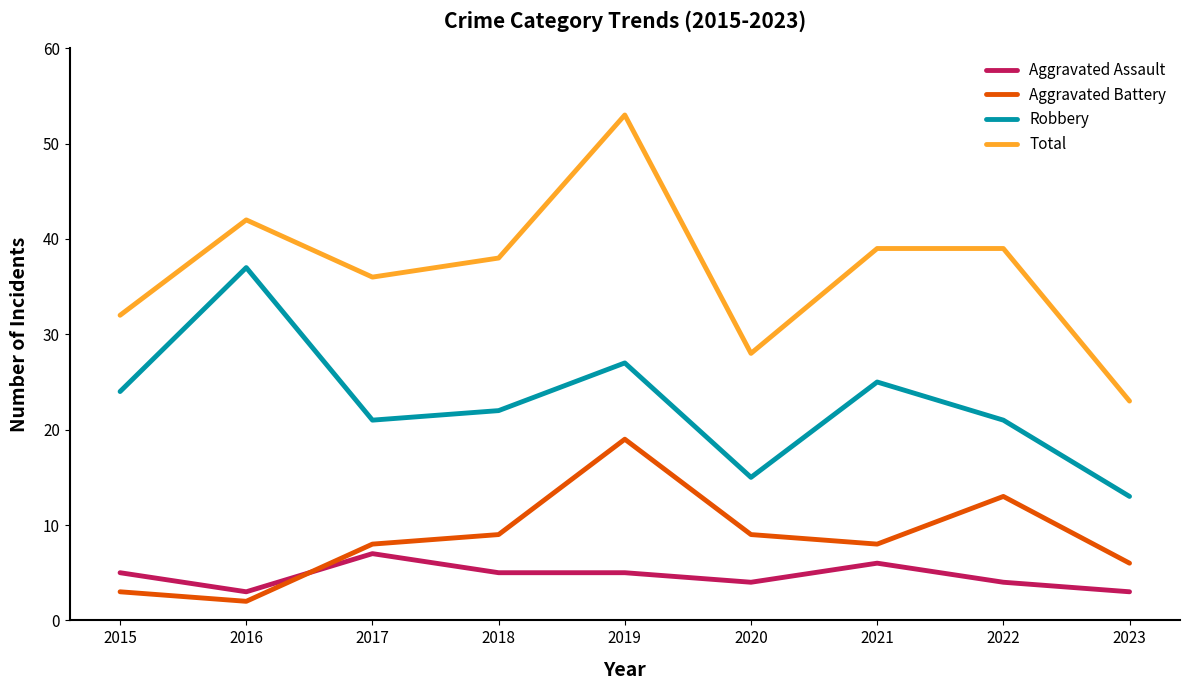

Rank the series by their maximum value, from lowest to highest.

Aggravated Assault, Aggravated Battery, Robbery, Total